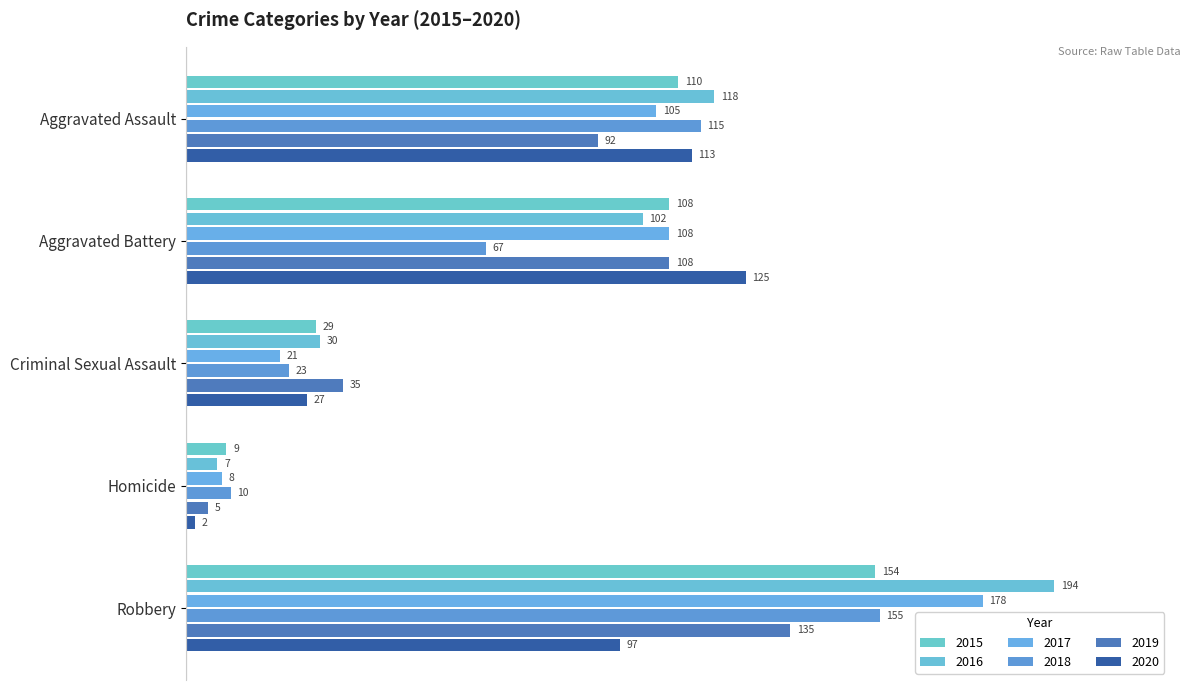

At which label does 2015 reach its minimum?

Homicide